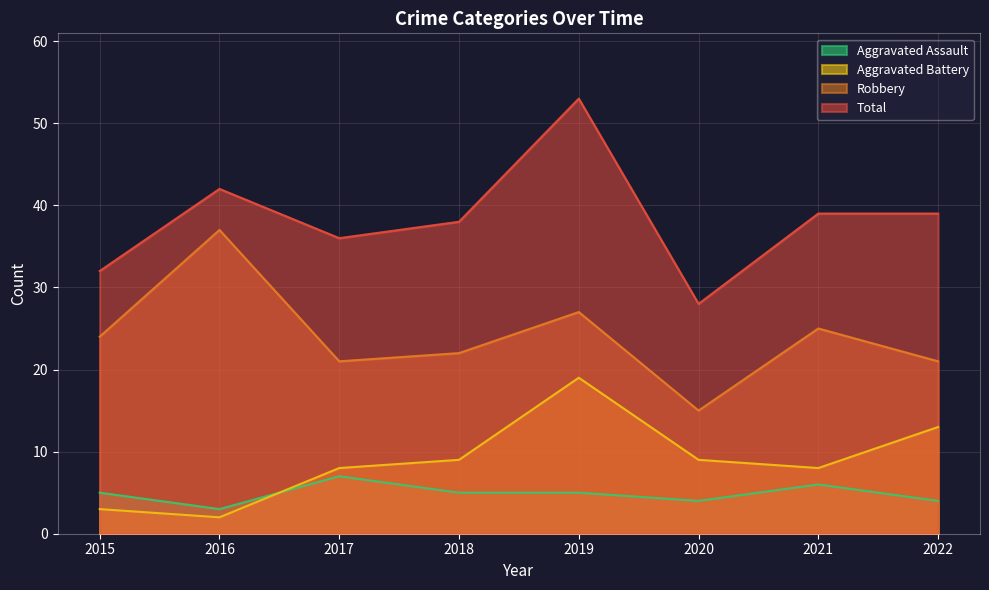

How many series are shown in this chart?

4